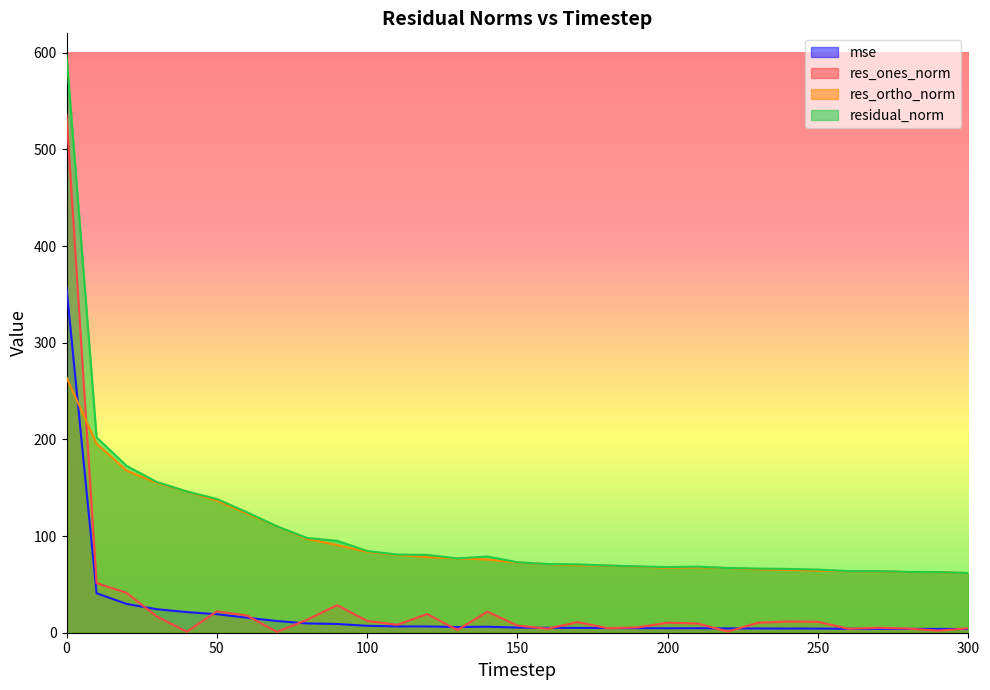

Which category has the lowest value in the residual_norm series?

300